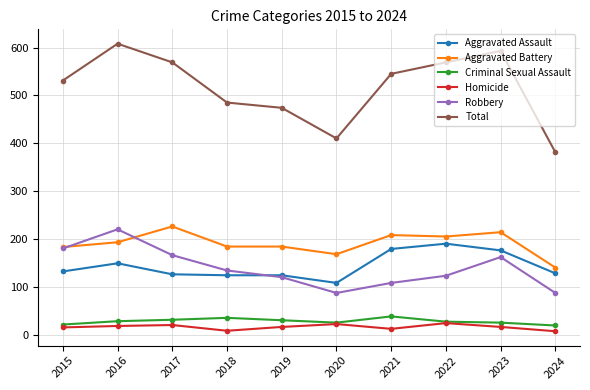

The value of Aggravated Battery at 2015 is 183. True or false?

True